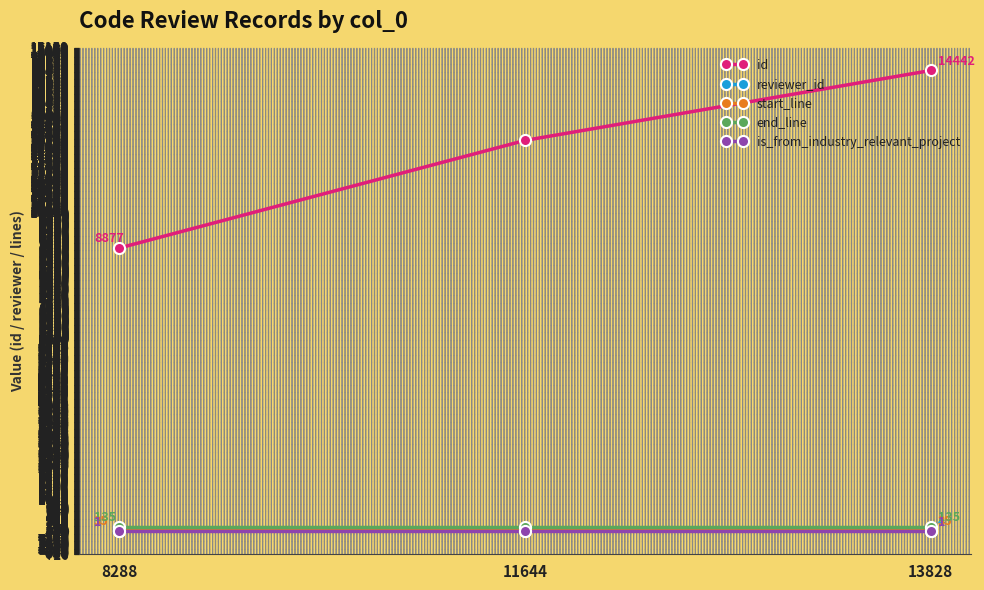

What is the total value across all series at 13828?

14617